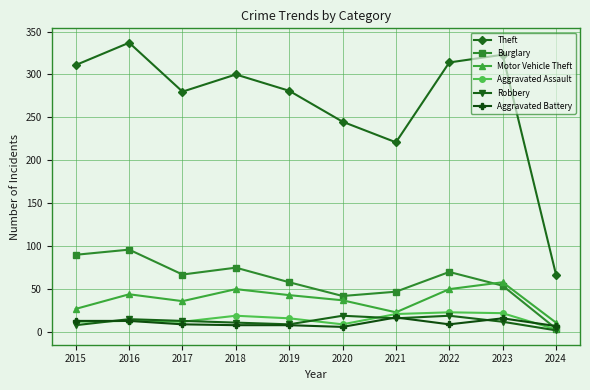

Read the Burglary value at 2016.

96